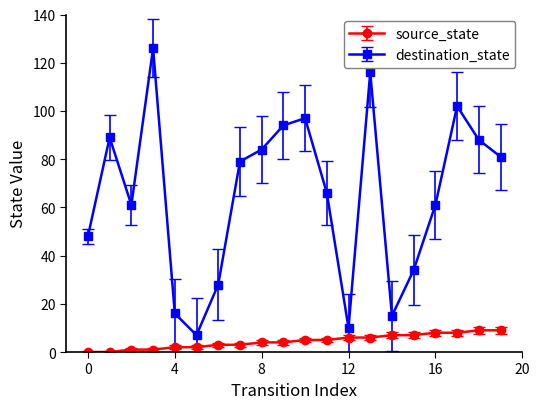

Which series has the largest range (max minus min)?

destination_state